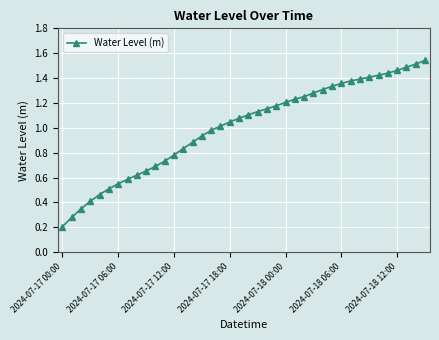

Which label corresponds to the smallest value in the chart?

2024-07-17 00:00